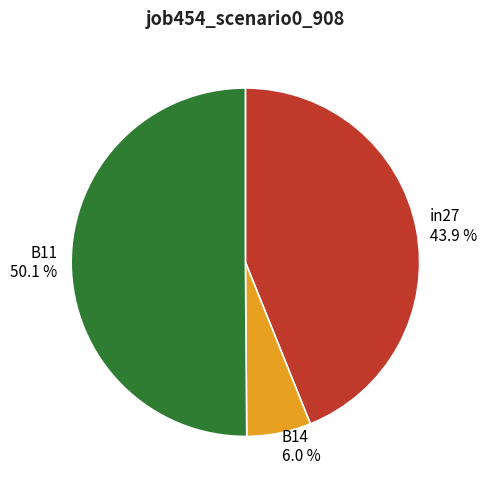

Which has a higher value, B11 or in27?

B11